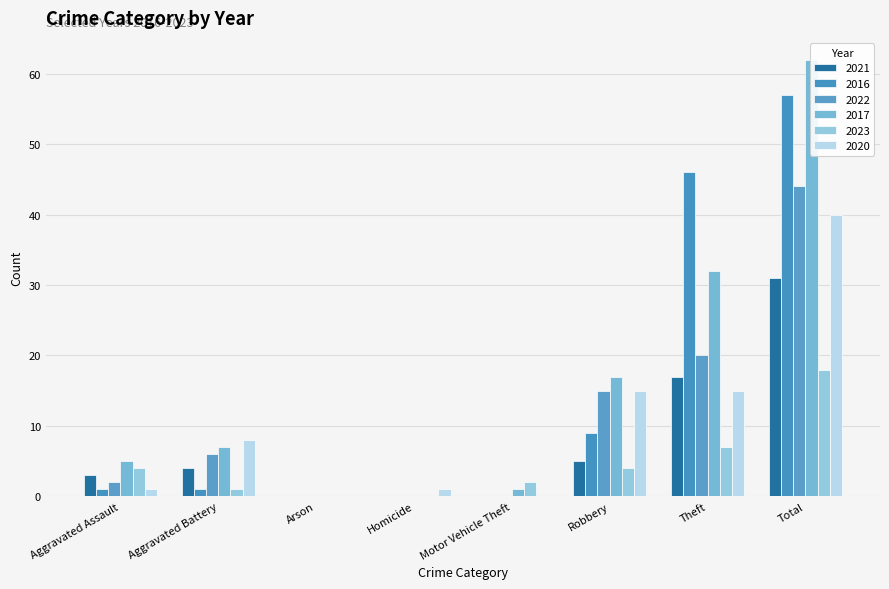

How many values in the 2020 series exceed 8?

3